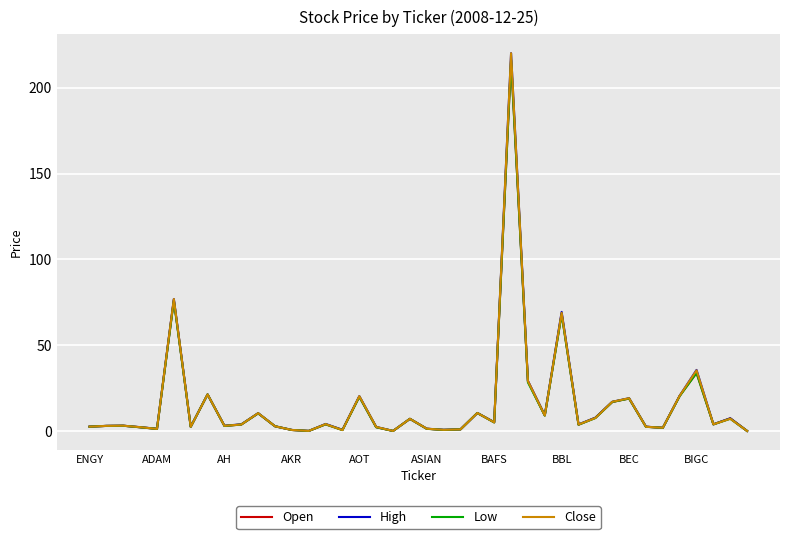

List the series in order of their overall mean, highest first.

High, Close, Open, Low